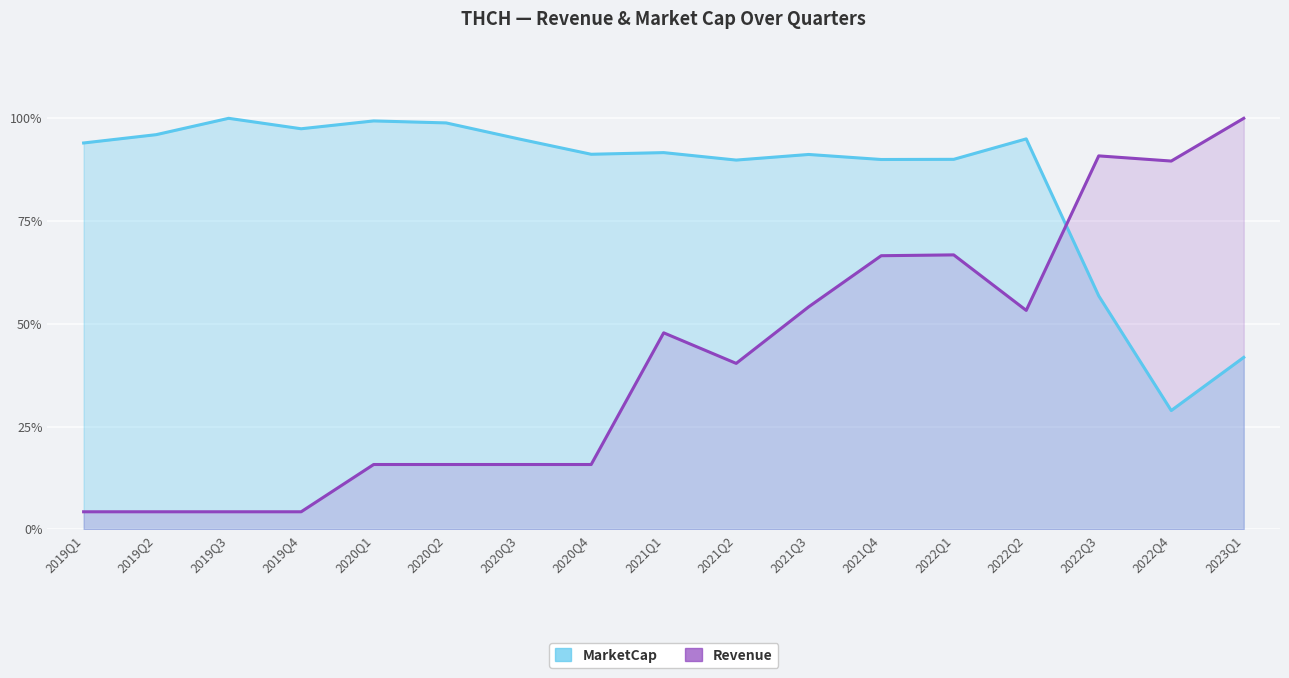

The MarketCap series shows 0.9 at 2021Q3. True or false?

True